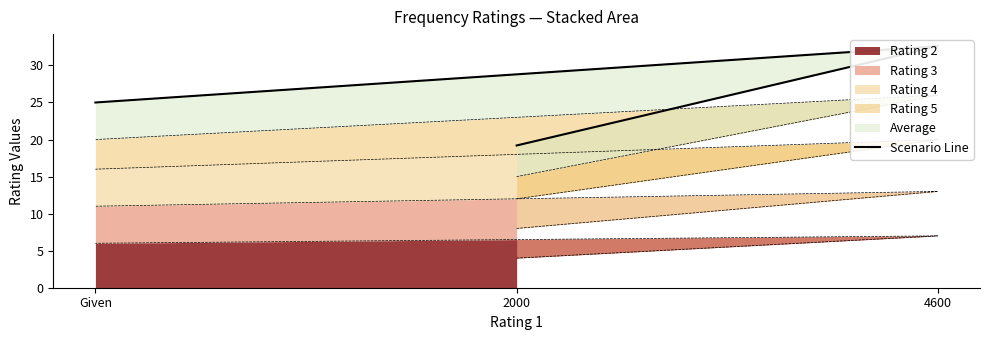

What is the average value?

25.6